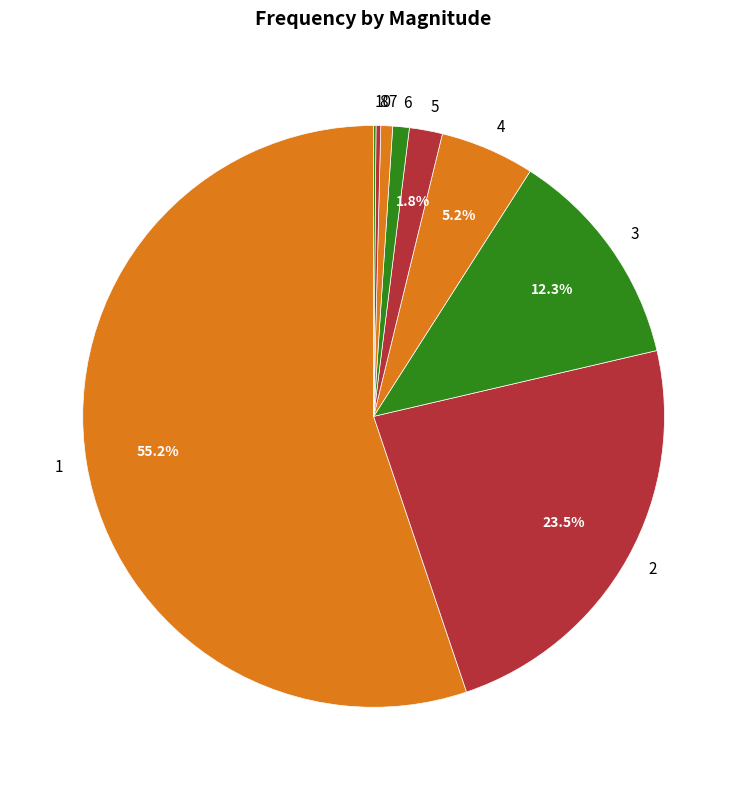

What is the largest slice in the pie chart?

1